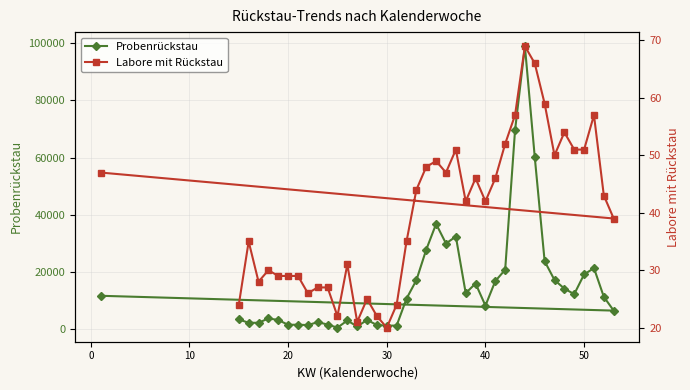

True or false: Labore mit Rückstau and Probenrückstau cross at least once.

False